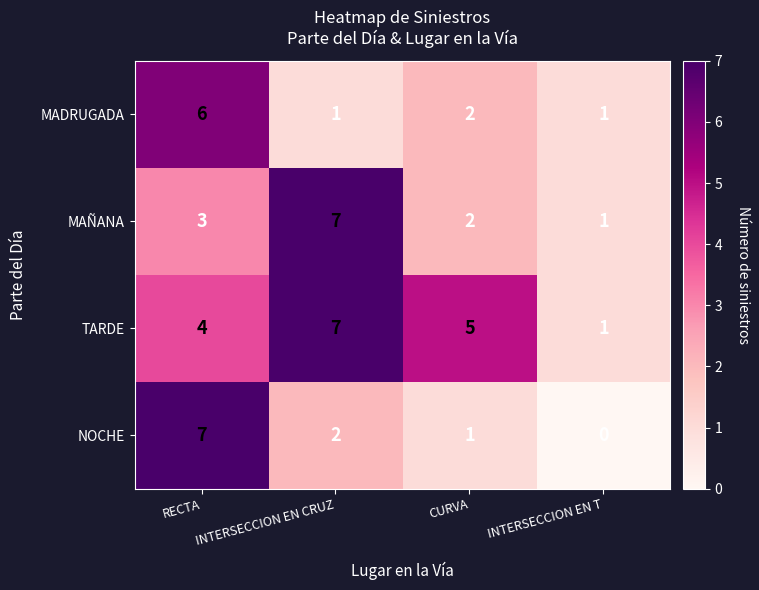

Which category has the highest value in the TARDE series?

INTERSECCION EN CRUZ